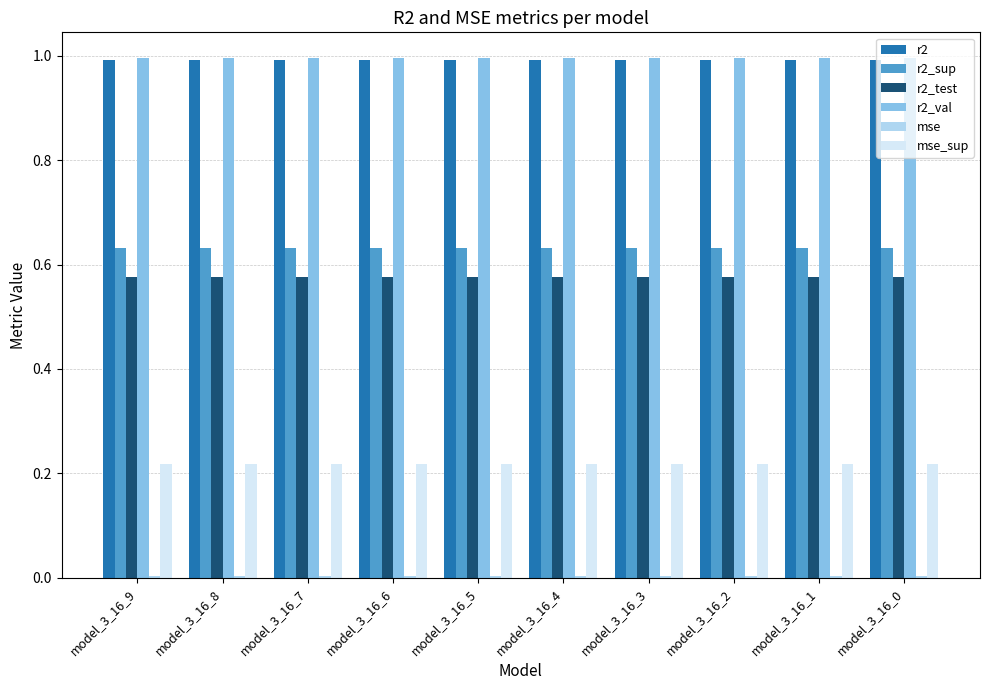

Is the value of r2_sup at model_3_16_3 greater than the value of r2 at model_3_16_6?

No